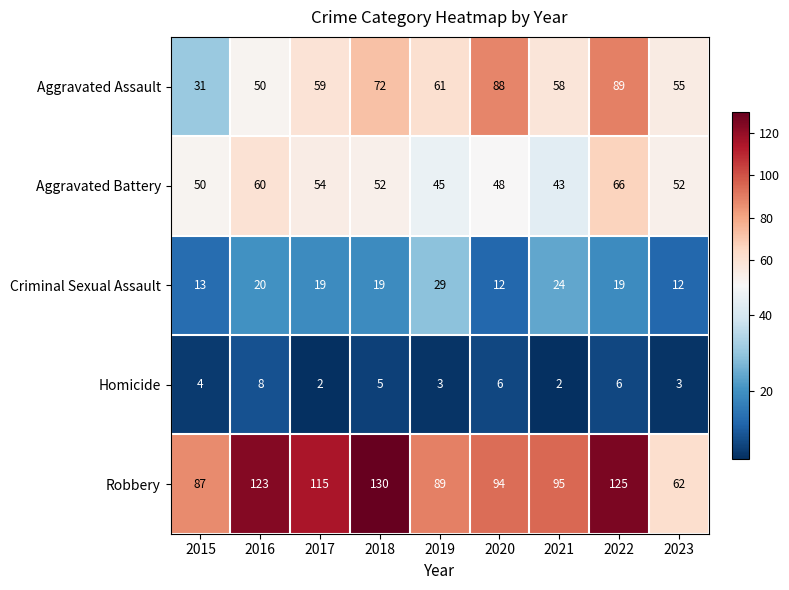

Is it true that Aggravated Assault equals 19 at 2018?

False